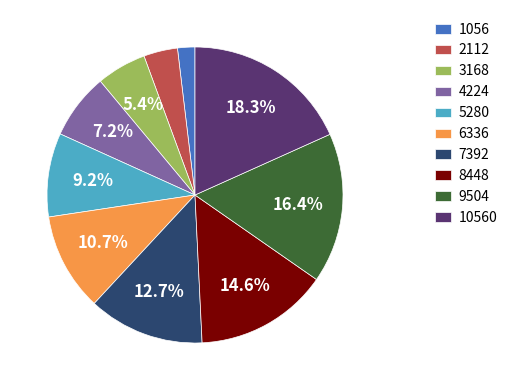

True or false: 3168 accounts for 1% of the total.

False